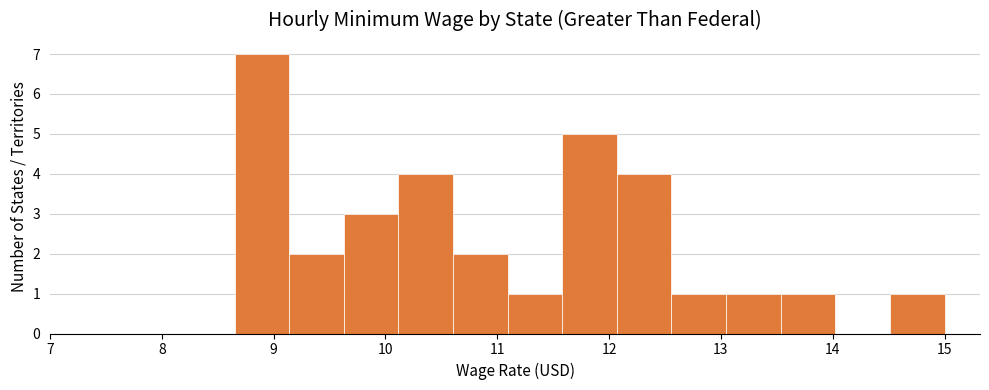

What is the height of the bar covering 13.0 to 13.5 on the x-axis? Neither the bar edges nor the heights are printed on the chart, so give them approximately, as read against the axes.

1